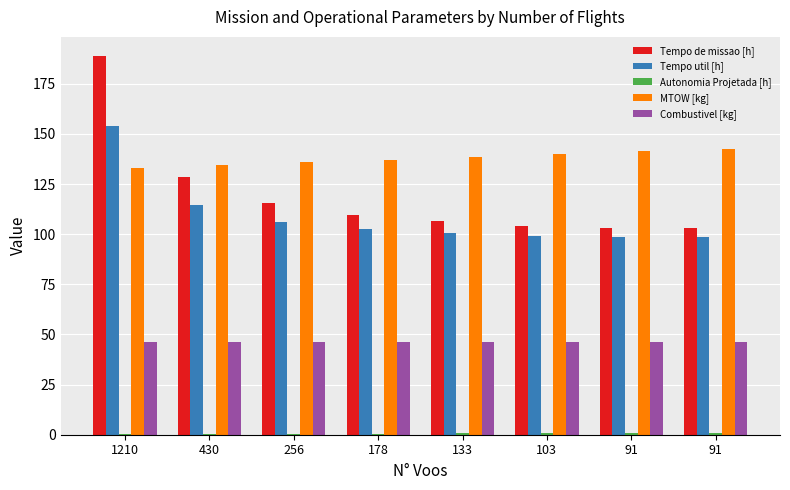

Rank the categories by Combustivel [kg] value from lowest to highest.

1210, 430, 256, 178, 133, 103, 91, 91